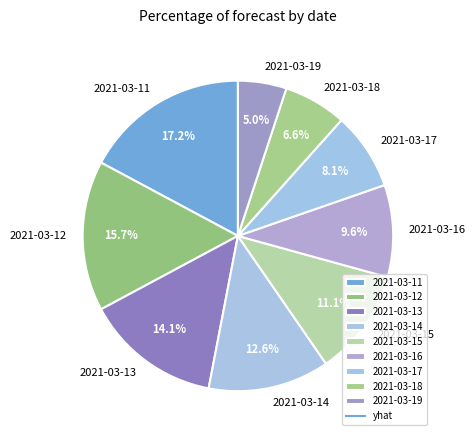

Rank the categories by value from highest to lowest.

2021-03-11, 2021-03-12, 2021-03-13, 2021-03-14, 2021-03-15, 2021-03-16, 2021-03-17, 2021-03-18, 2021-03-19